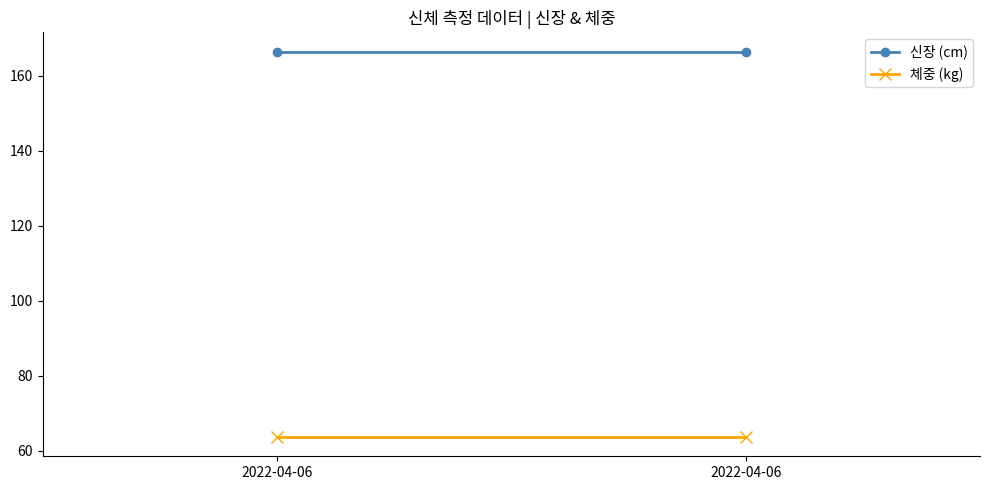

The 신장 (cm) series shows 166.5 at 2022-04-06. True or false?

True